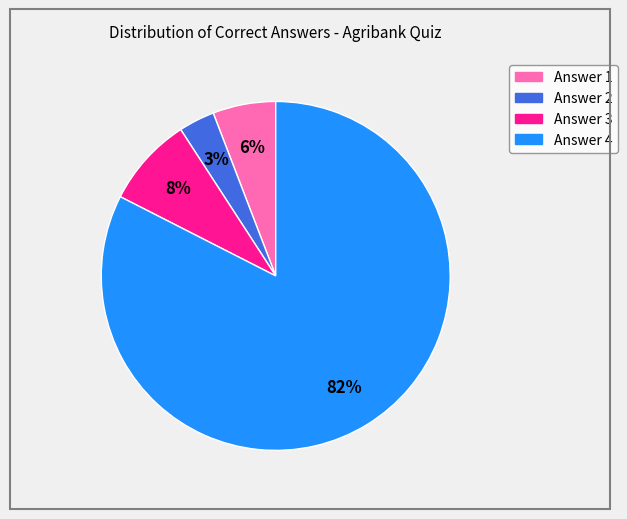

Is there a majority slice in this chart?

Yes